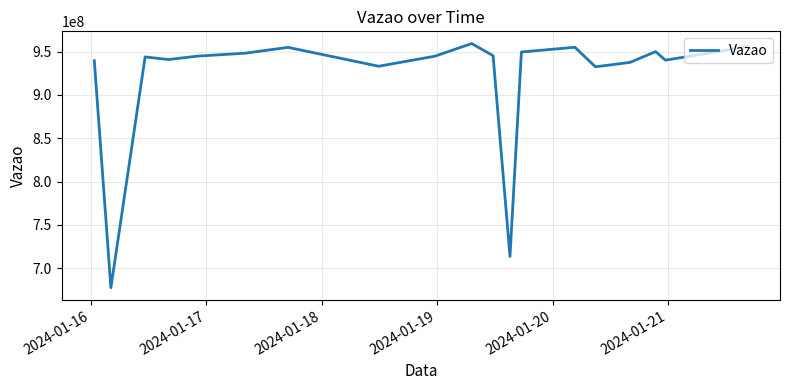

What is the difference between the maximum and minimum values?

281862742